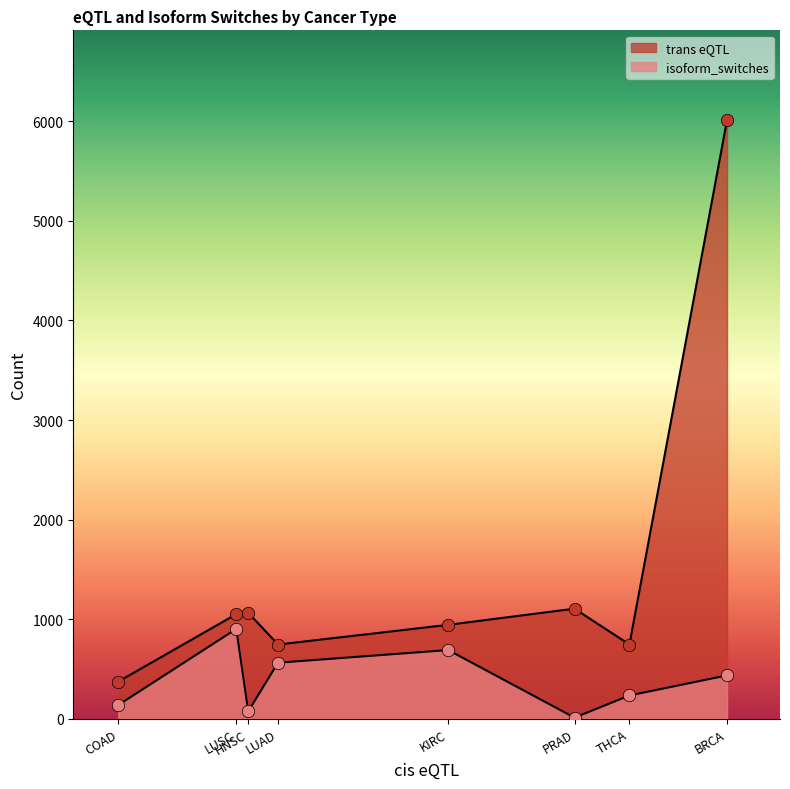

Is the value of isoform_switches at LUAD greater than the value of trans eQTL at BRCA?

No